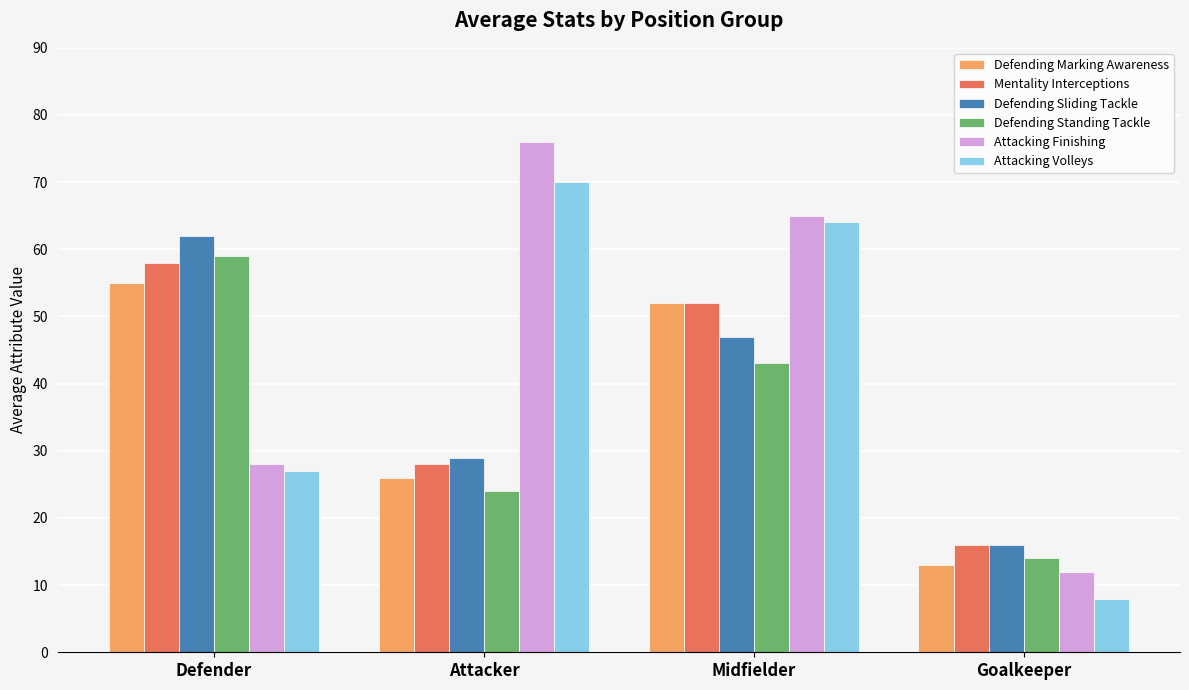

What is the difference between the second highest and second lowest values in the Attacking Finishing series?

37